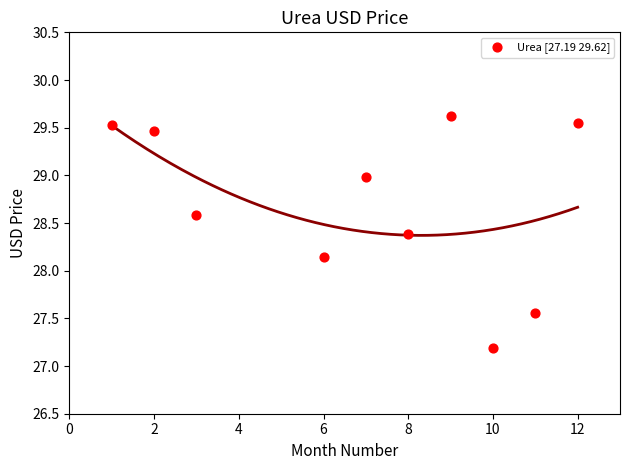

What Y value in the scatter plot is closest to 28?

28.1